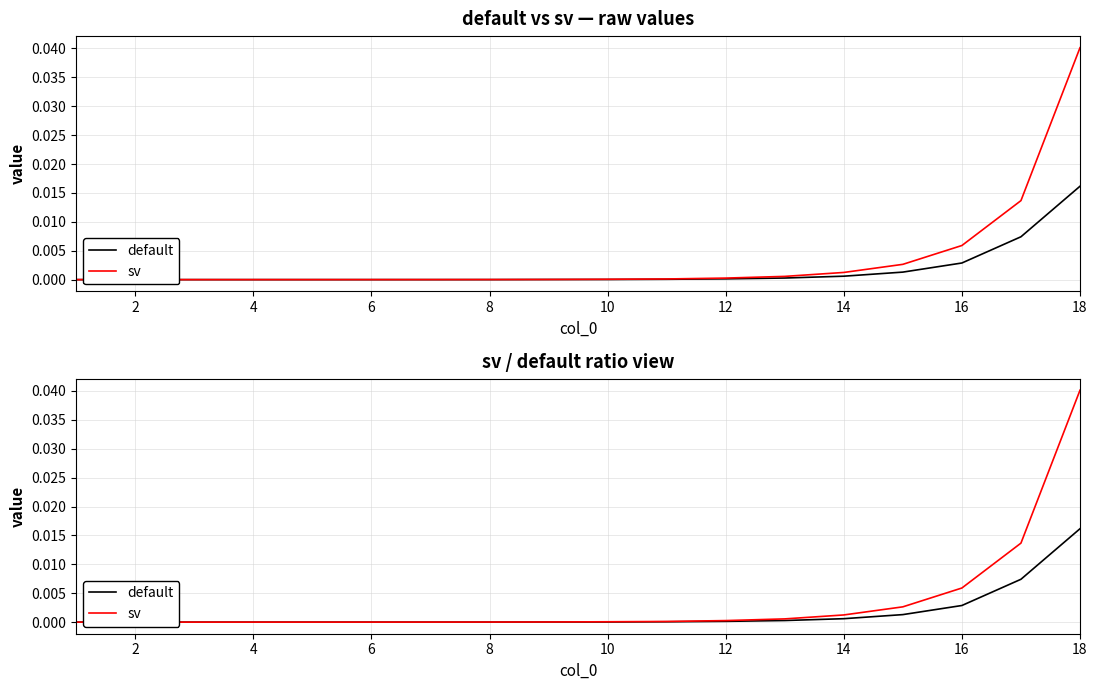

Is it true that sv equals 0.0 at 4?

False